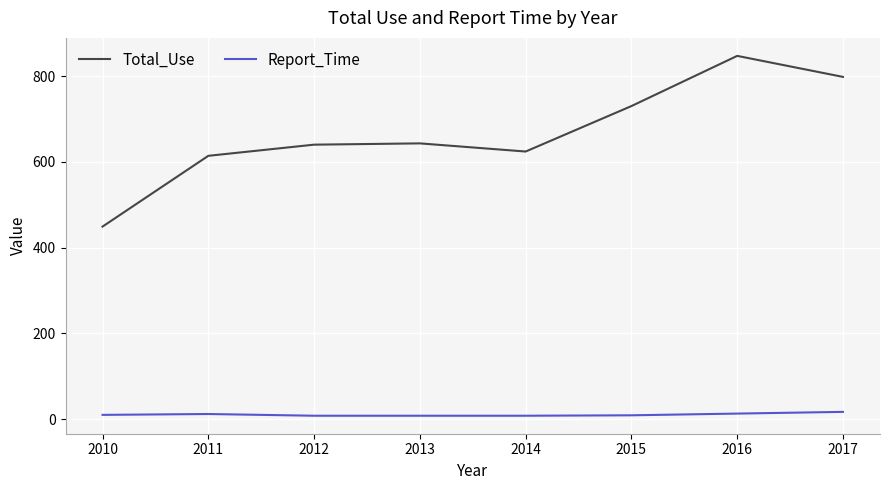

What is the difference between the maximum and minimum values in the Total_Use series?

398